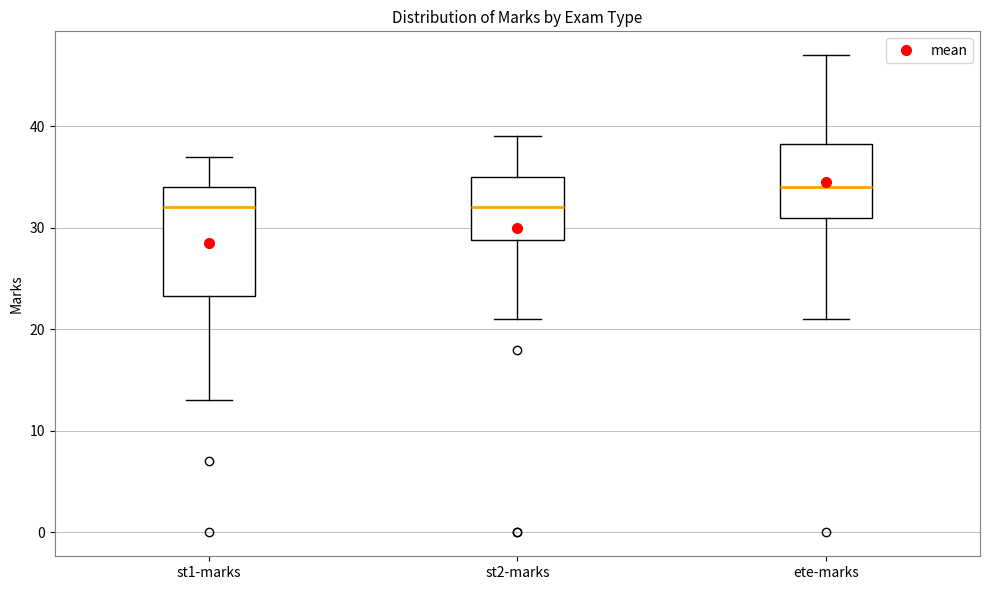

Which box's median line is the highest?

ete-marks